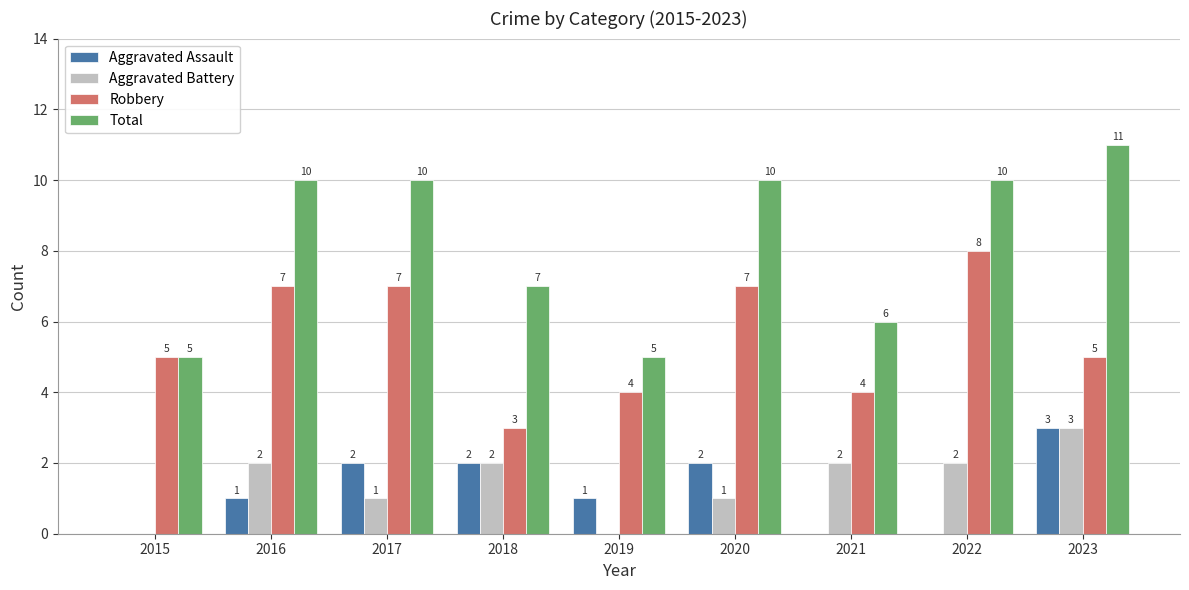

Is it true that Aggravated Assault equals 2 at 2017?

True